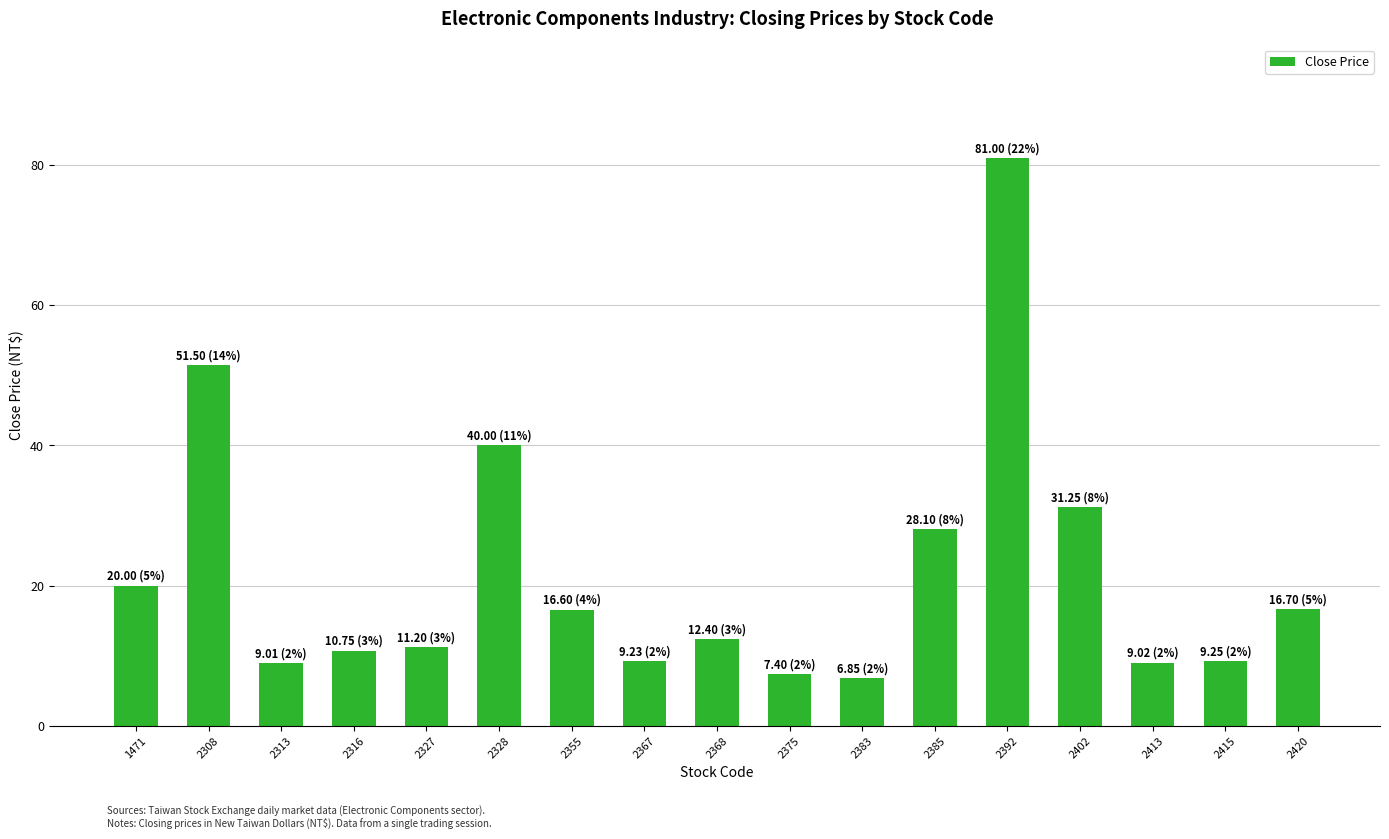

What is the maximum value shown in the chart?

81.0